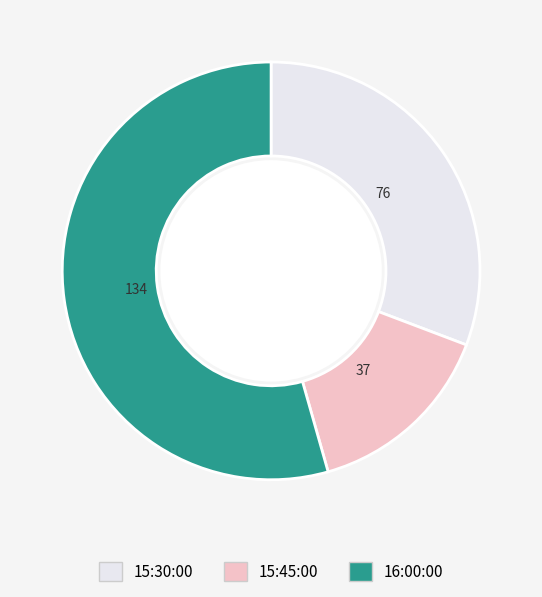

Is it true that 16:00:00 is 54% of the pie?

True